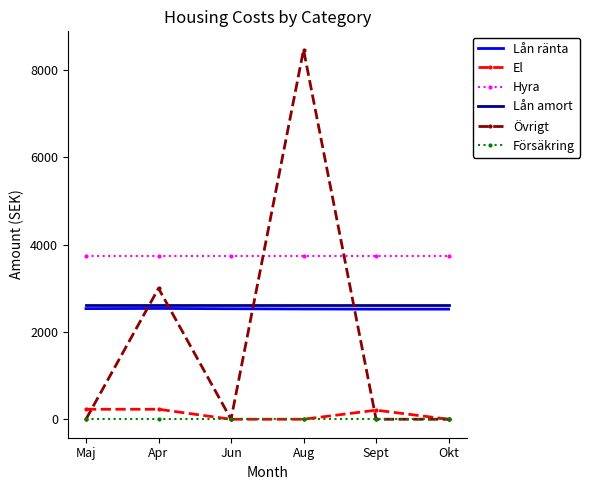

Which category has the highest value across all series?

Aug